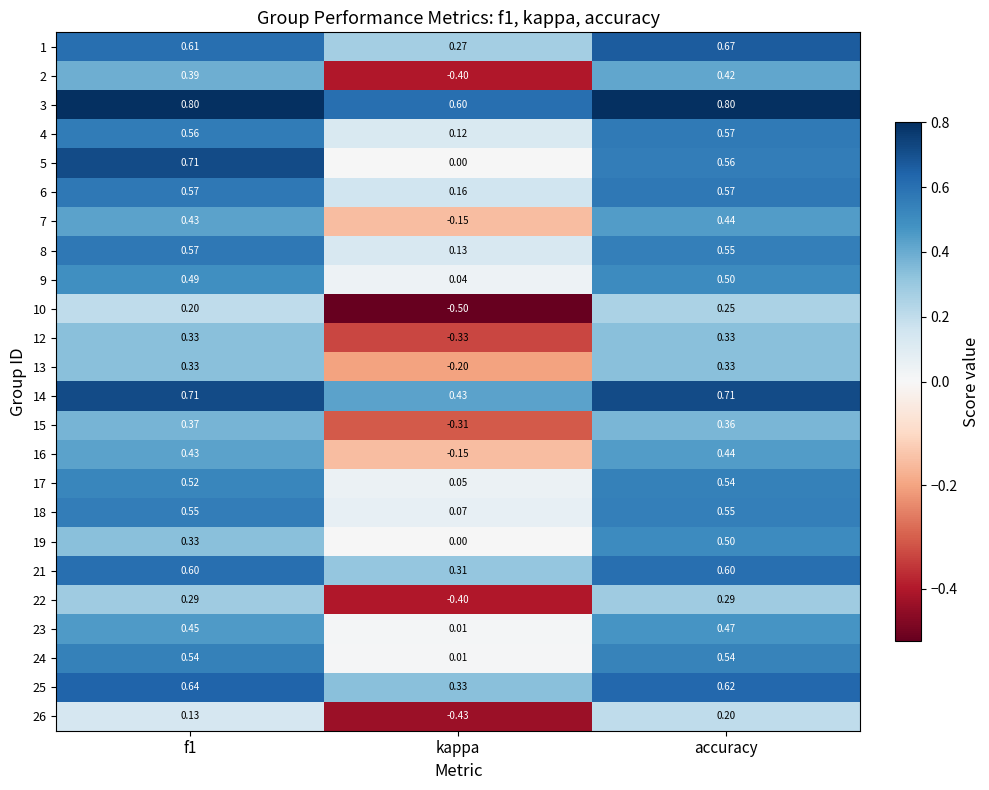

At which label does 26 reach its minimum?

kappa